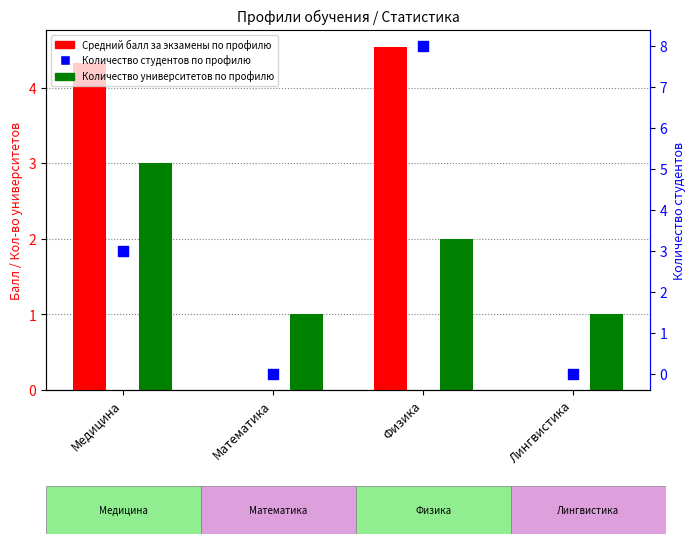

Which series reaches the minimum Y coordinate?

Средний балл за экзамены по профилю